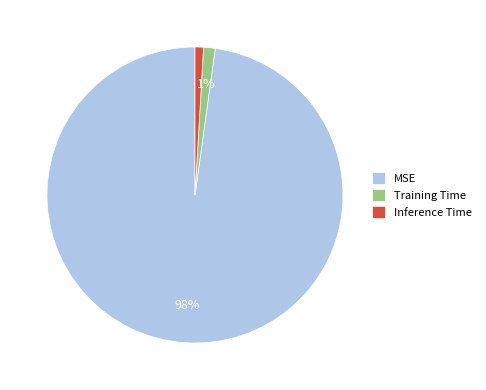

Is the sum of Inference Time and Training Time greater than half?

No